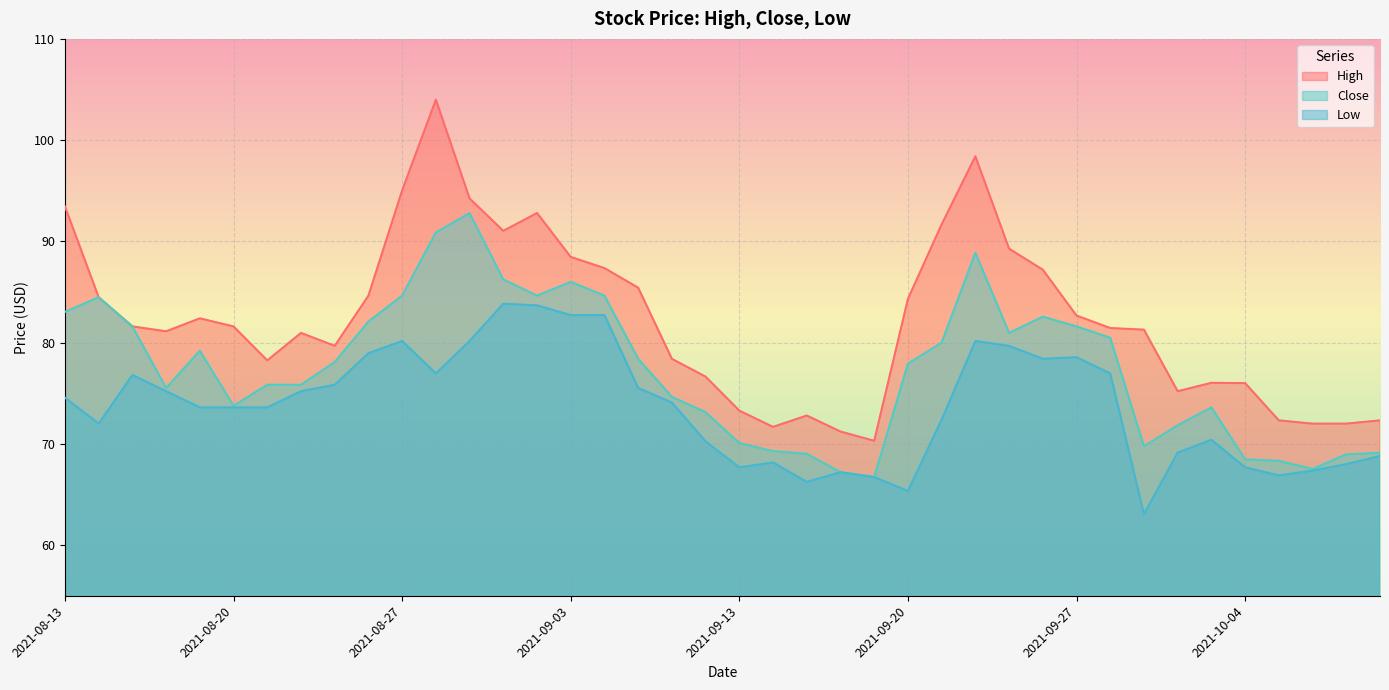

Reading left to right, what are all the values shown in this chart?

High: 2021-08-13=93.4	2021-08-16=84.5	2021-08-17=81.6	2021-08-18=81.1	2021-08-19=82.4	2021-08-20=81.6	2021-08-23=78.2	2021-08-24=81.0	2021-08-25=79.7	2021-08-26=84.6	2021-08-27=95.0	2021-08-30=104.0	2021-08-31=94.2	2021-09-01=91.0	2021-09-02=92.8	2021-09-03=88.5	2021-09-07=87.4	2021-09-08=85.4	2021-09-09=78.4	2021-09-10=76.6	2021-09-13=73.3	2021-09-14=71.7	2021-09-15=72.8	2021-09-16=71.2	2021-09-17=70.3	2021-09-20=84.3	2021-09-21=91.7	2021-09-22=98.4	2021-09-23=89.3	2021-09-24=87.2	2021-09-27=82.7	2021-09-28=81.4	2021-09-29=81.3	2021-09-30=75.2	2021-10-01=76.0	2021-10-04=76.0	2021-10-05=72.3	2021-10-06=72.0	2021-10-07=72.0	2021-10-08=72.3
Close: 2021-08-13=83.0	2021-08-16=84.5	2021-08-17=81.6	2021-08-18=75.5	2021-08-19=79.2	2021-08-20=73.8	2021-08-23=75.8	2021-08-24=75.8	2021-08-25=78.1	2021-08-26=82.1	2021-08-27=84.6	2021-08-30=90.9	2021-08-31=92.8	2021-09-01=86.2	2021-09-02=84.6	2021-09-03=86.0	2021-09-07=84.6	2021-09-08=78.4	2021-09-09=74.6	2021-09-10=73.1	2021-09-13=70.1	2021-09-14=69.3	2021-09-15=69.0	2021-09-16=67.2	2021-09-17=66.7	2021-09-20=77.9	2021-09-21=80.0	2021-09-22=88.9	2021-09-23=81.0	2021-09-24=82.6	2021-09-27=81.6	2021-09-28=80.5	2021-09-29=69.8	2021-09-30=71.8	2021-10-01=73.6	2021-10-04=68.5	2021-10-05=68.3	2021-10-06=67.5	2021-10-07=69.0	2021-10-08=69.1
Low: 2021-08-13=74.6	2021-08-16=72.0	2021-08-17=76.8	2021-08-18=75.2	2021-08-19=73.6	2021-08-20=73.6	2021-08-23=73.6	2021-08-24=75.2	2021-08-25=75.8	2021-08-26=79.0	2021-08-27=80.2	2021-08-30=77.0	2021-08-31=80.2	2021-09-01=83.8	2021-09-02=83.7	2021-09-03=82.7	2021-09-07=82.7	2021-09-08=75.5	2021-09-09=74.1	2021-09-10=70.2	2021-09-13=67.7	2021-09-14=68.2	2021-09-15=66.2	2021-09-16=67.2	2021-09-17=66.7	2021-09-20=65.3	2021-09-21=72.4	2021-09-22=80.2	2021-09-23=79.7	2021-09-24=78.4	2021-09-27=78.6	2021-09-28=77.0	2021-09-29=63.1	2021-09-30=69.1	2021-10-01=70.4	2021-10-04=67.7	2021-10-05=66.9	2021-10-06=67.4	2021-10-07=68.0	2021-10-08=68.8